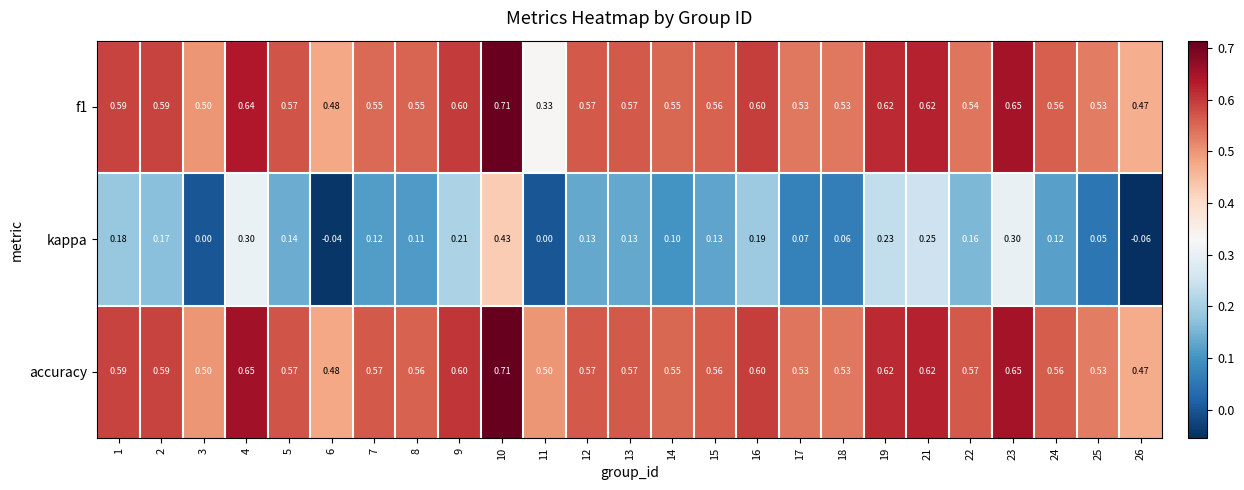

Which label corresponds to the largest value in the chart?

10